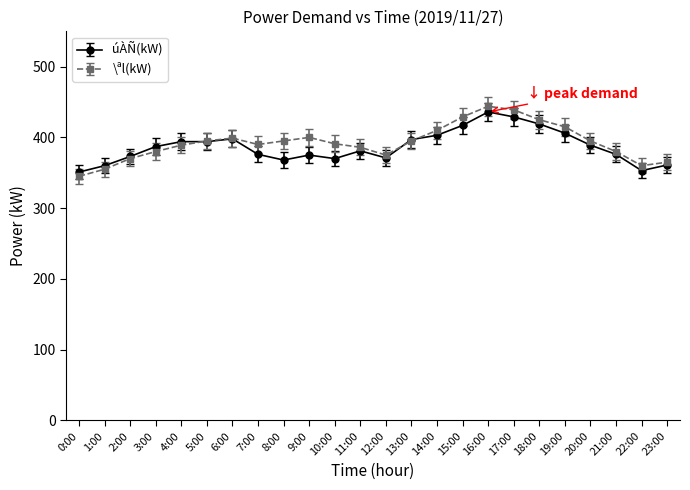

Is it true that \ªl(kW) equals 597.7 at 0:00?

False